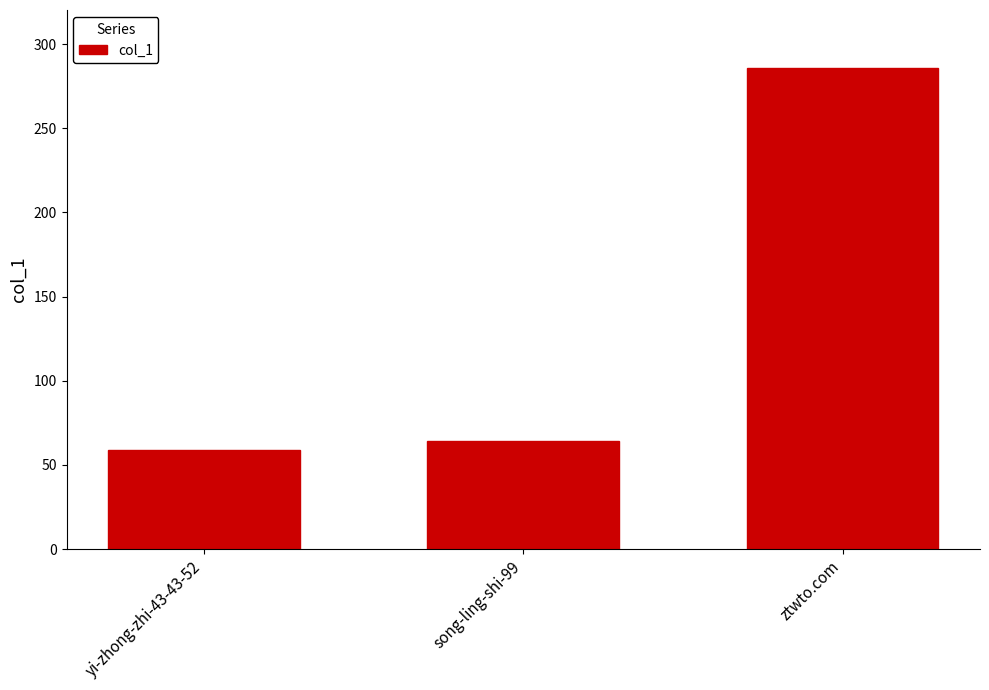

Which category has the lowest value across all series?

yi-zhong-zhi-43-43-52